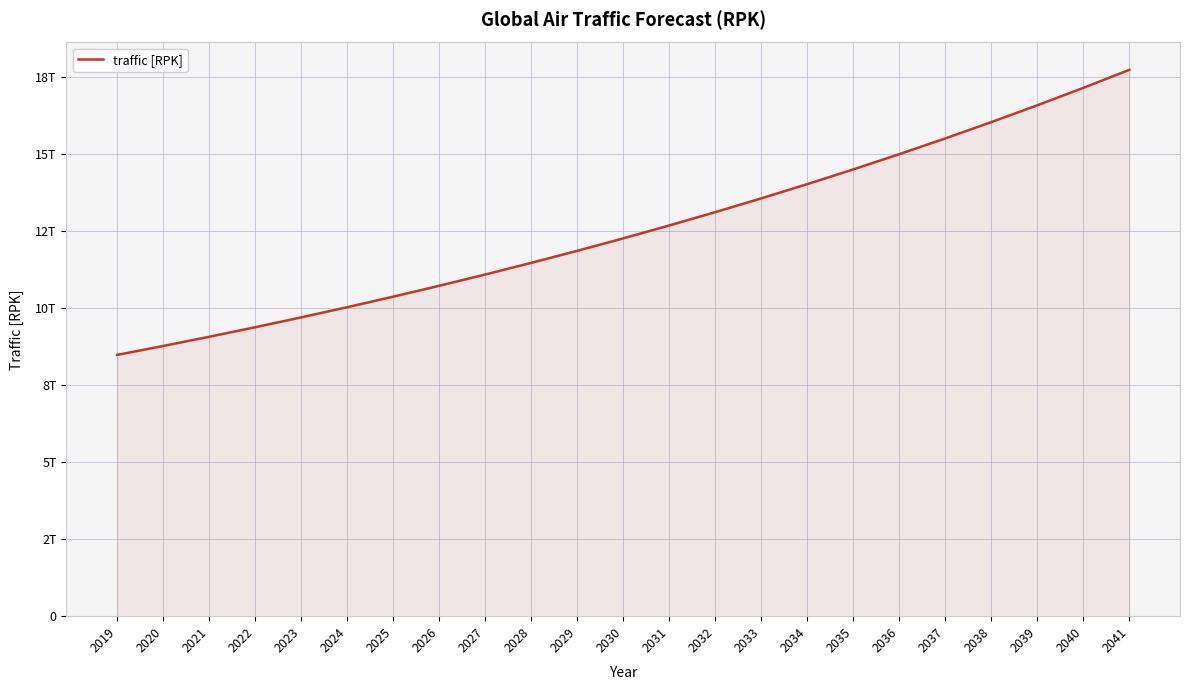

Approximately how many times larger is the value at 2030 compared to 2022?

1.3